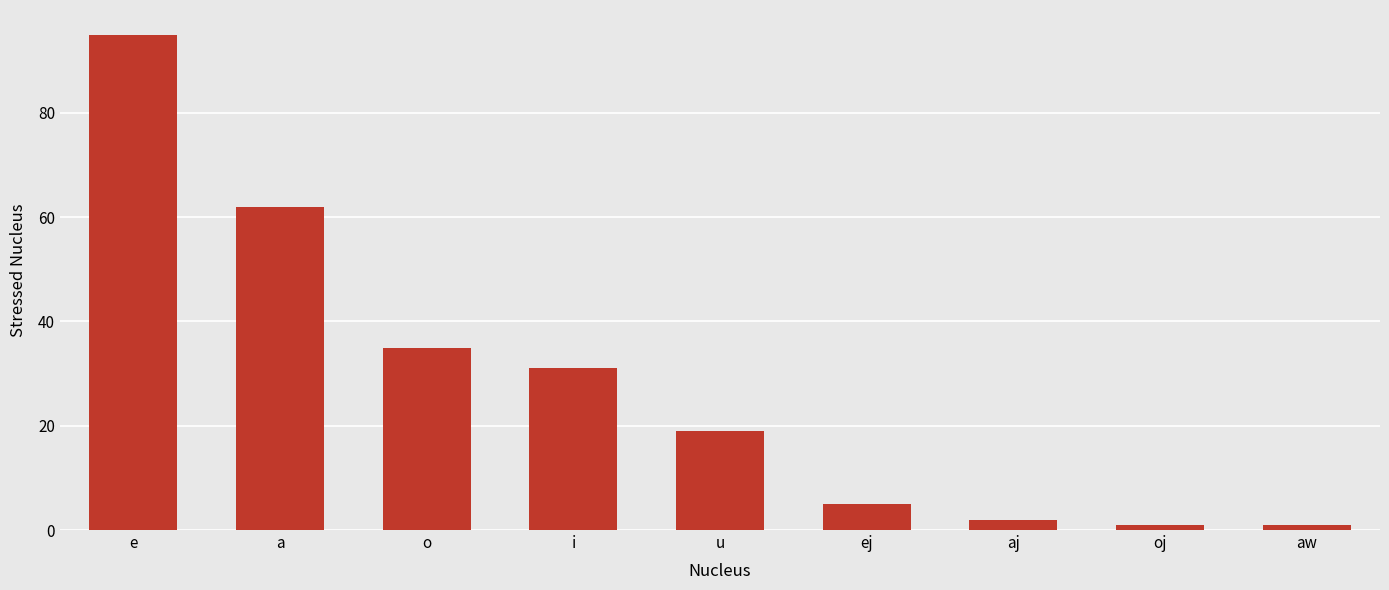

What is the value of the 3rd bar from the left?

35